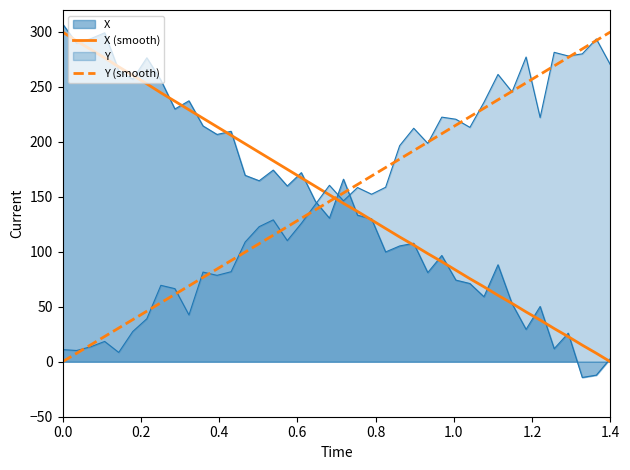

Is the value of X (smooth) at 33 greater than the value of Y (smooth) at 16?

No